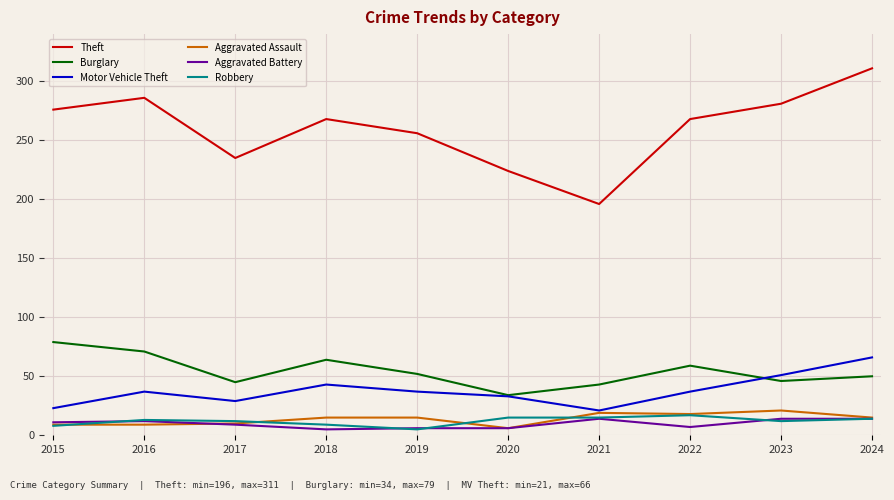

What is the difference between the maximum and minimum values in the Aggravated Assault series?

15